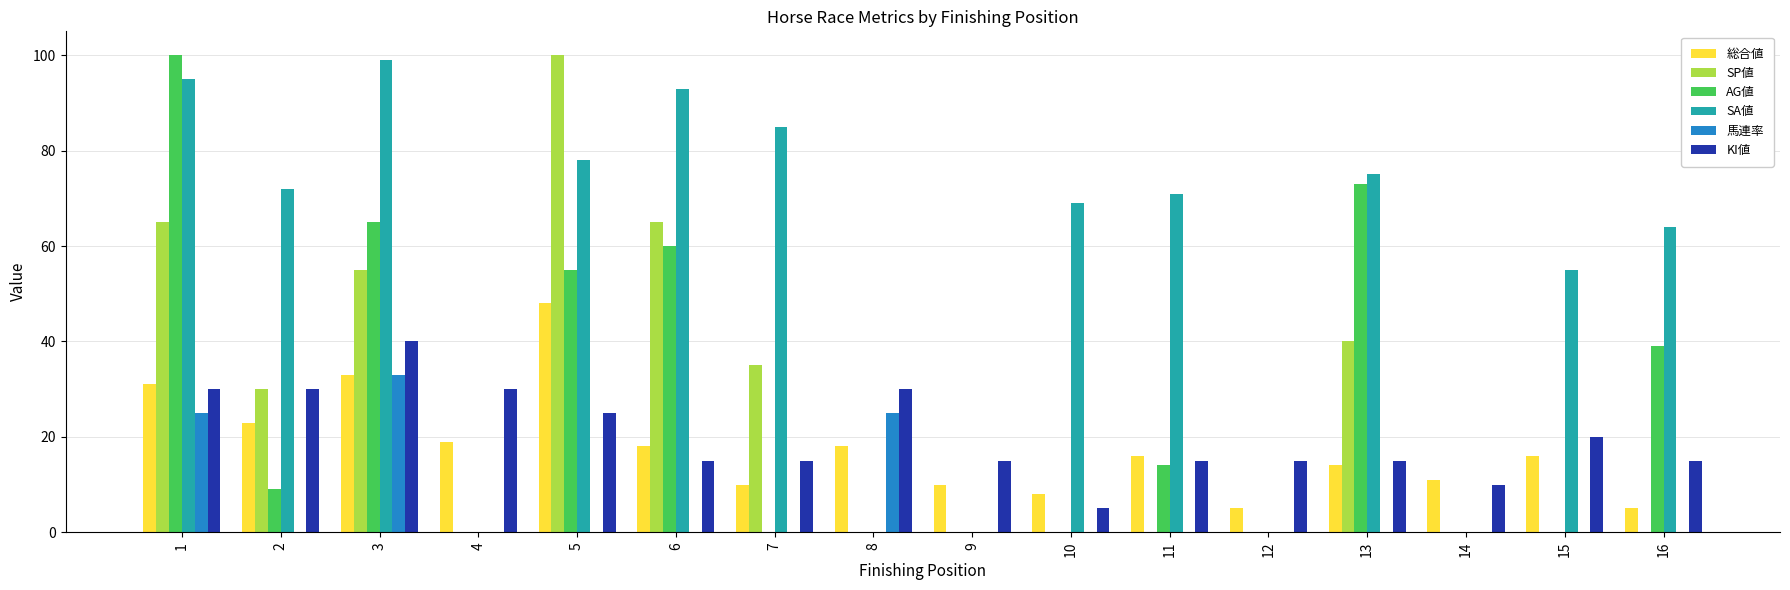

Does the chart contain stacked bars?

No